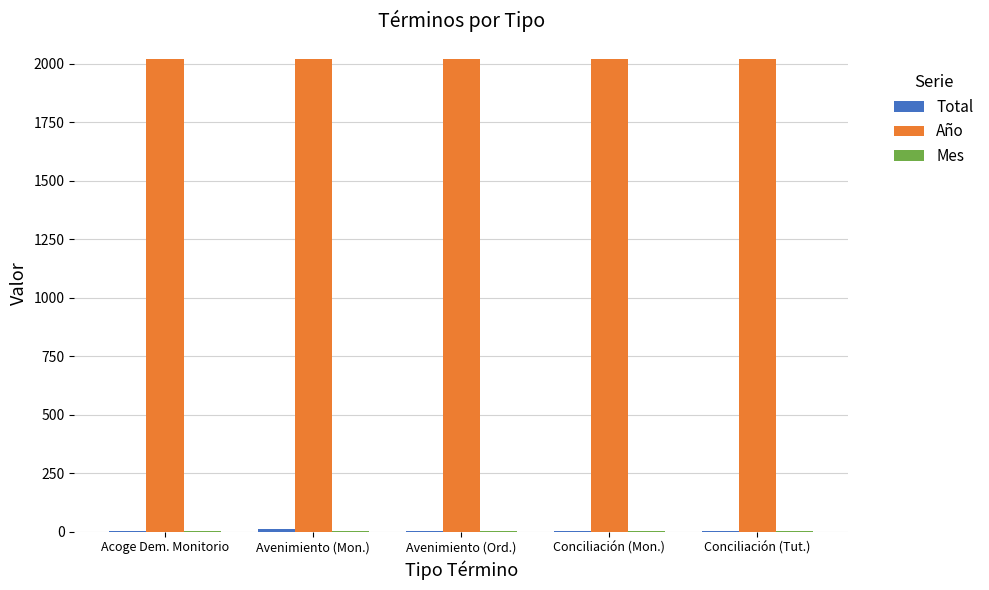

How many distinct data groups are displayed?

3